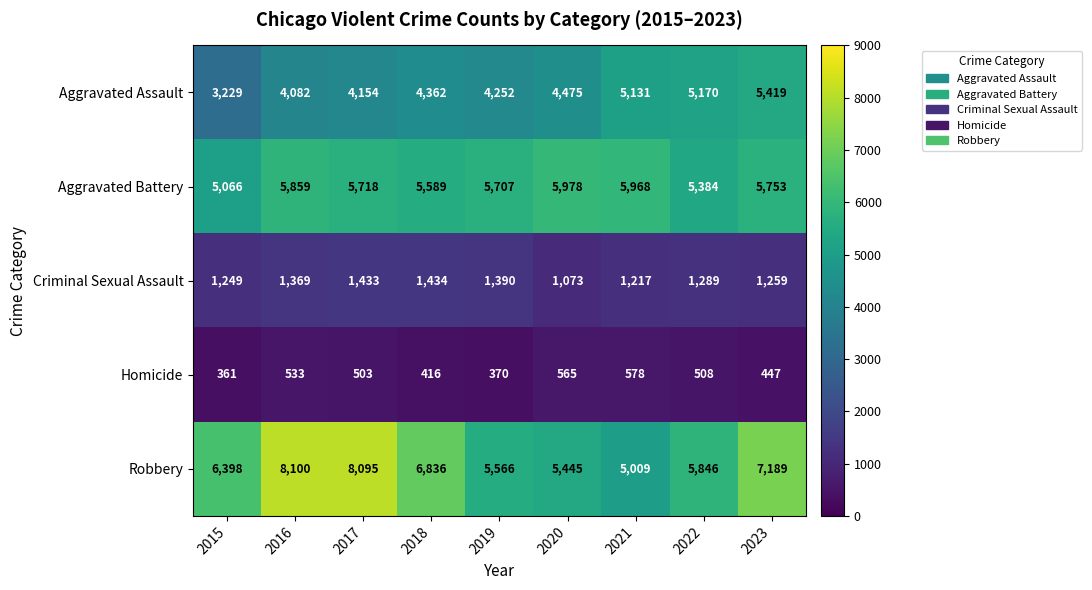

Which series changed the most between 2015 and 2016?

Robbery